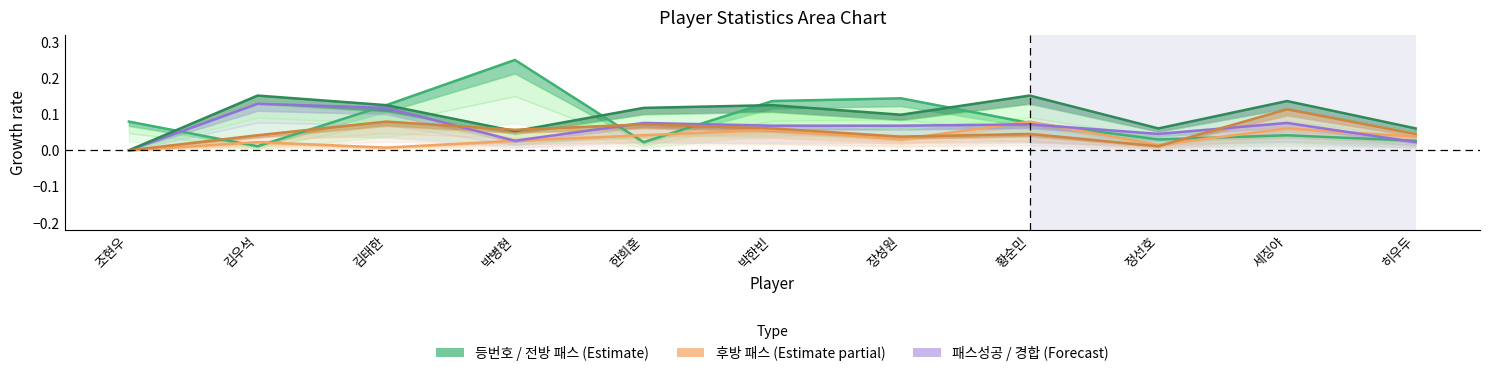

True or false: 등번호 and col_17 cross at least once.

True